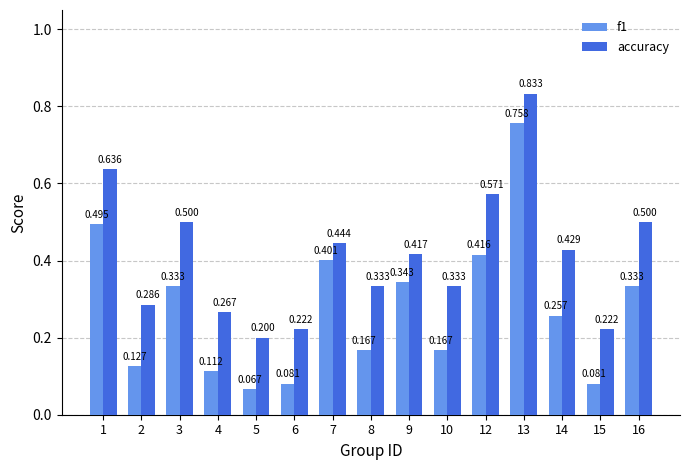

How many groups of bars are there?

15